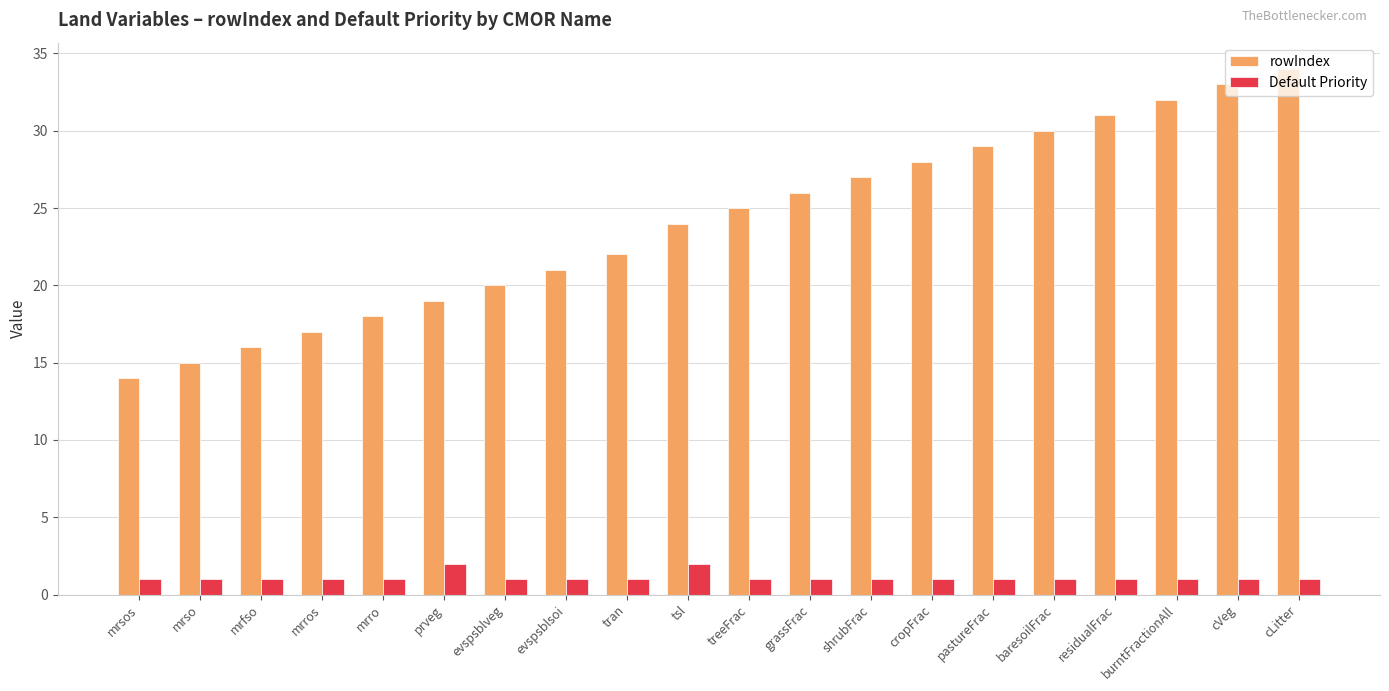

List the labels in order of rowIndex value, largest first.

cLitter, cVeg, burntFractionAll, residualFrac, baresoilFrac, pastureFrac, cropFrac, shrubFrac, grassFrac, treeFrac, tsl, tran, evspsblsoi, evspsblveg, prveg, mrro, mrros, mrfso, mrso, mrsos